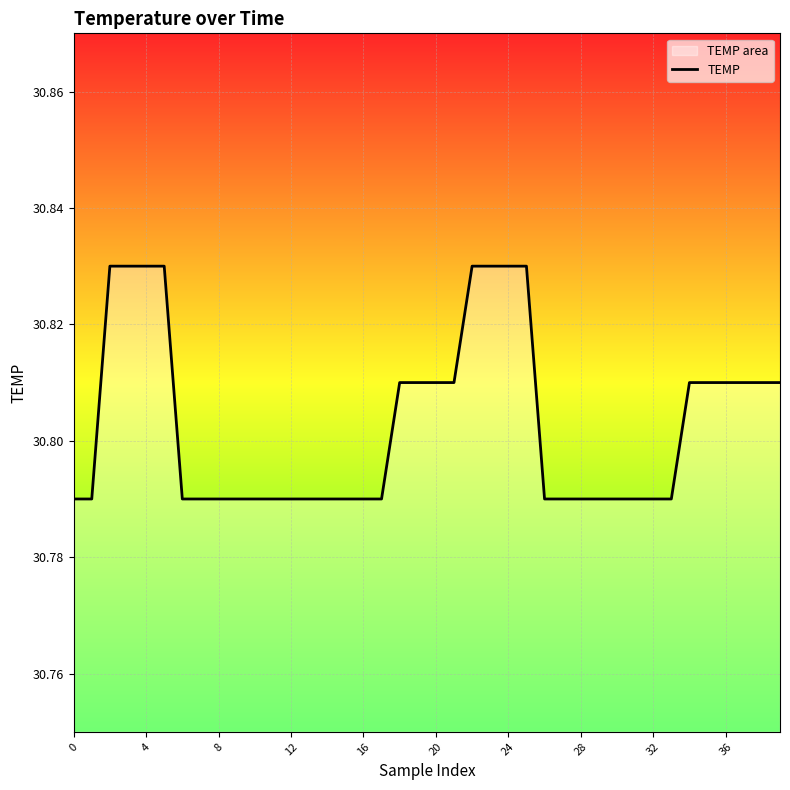

What is the ratio of the value at 17 to the value at 28?

1.0